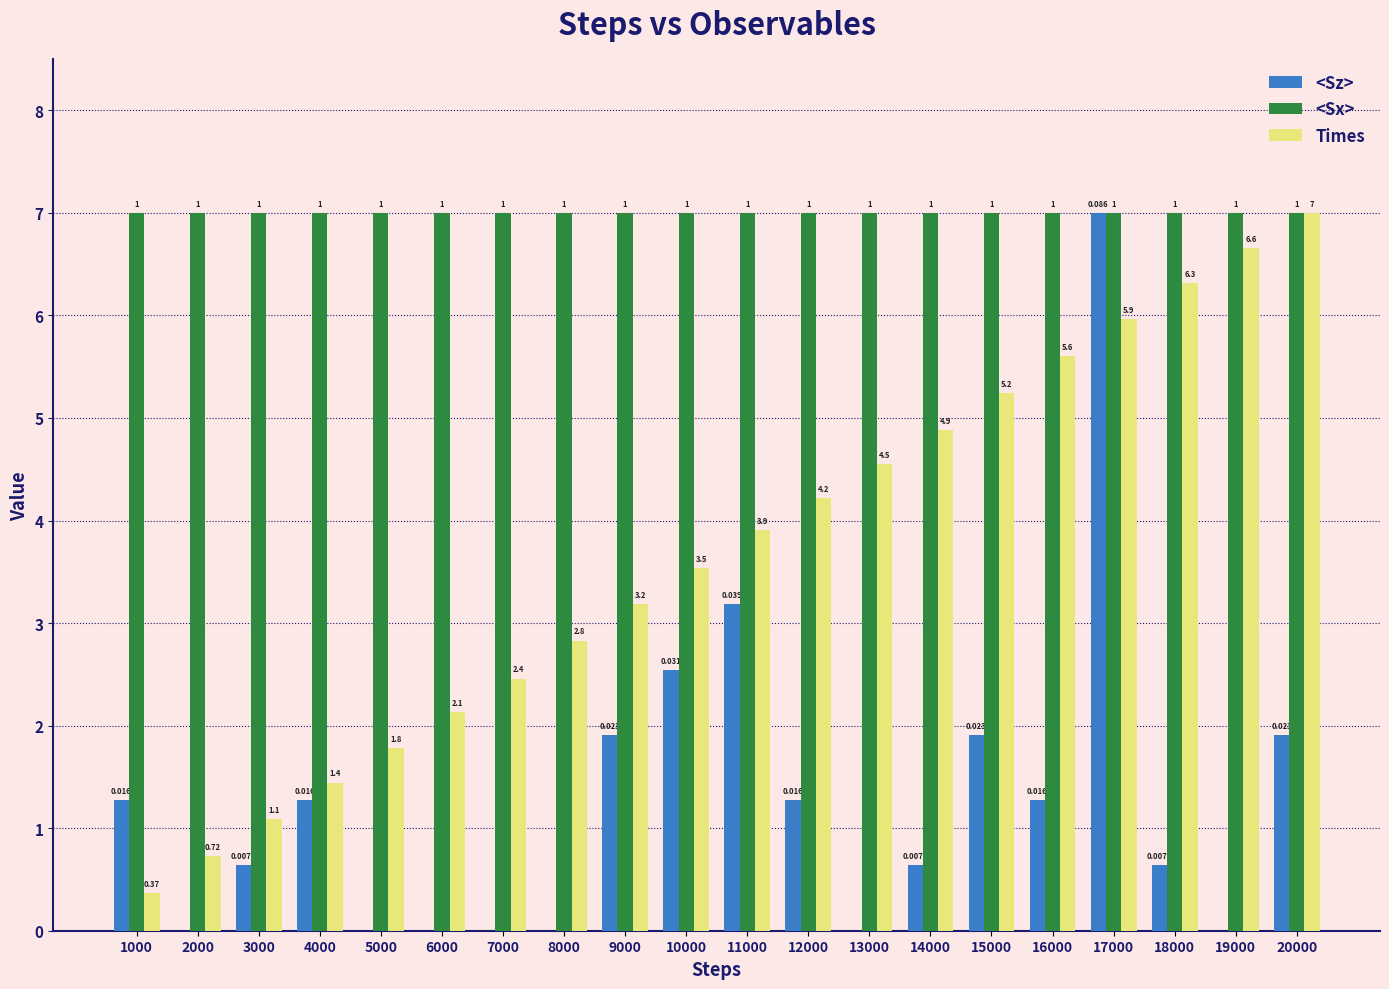

True or false: Times has a value of 4.2 at 18000.

False